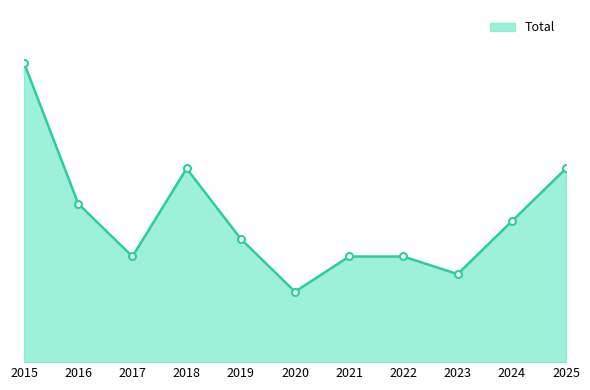

Where is the data nearest to the value 10?

2016